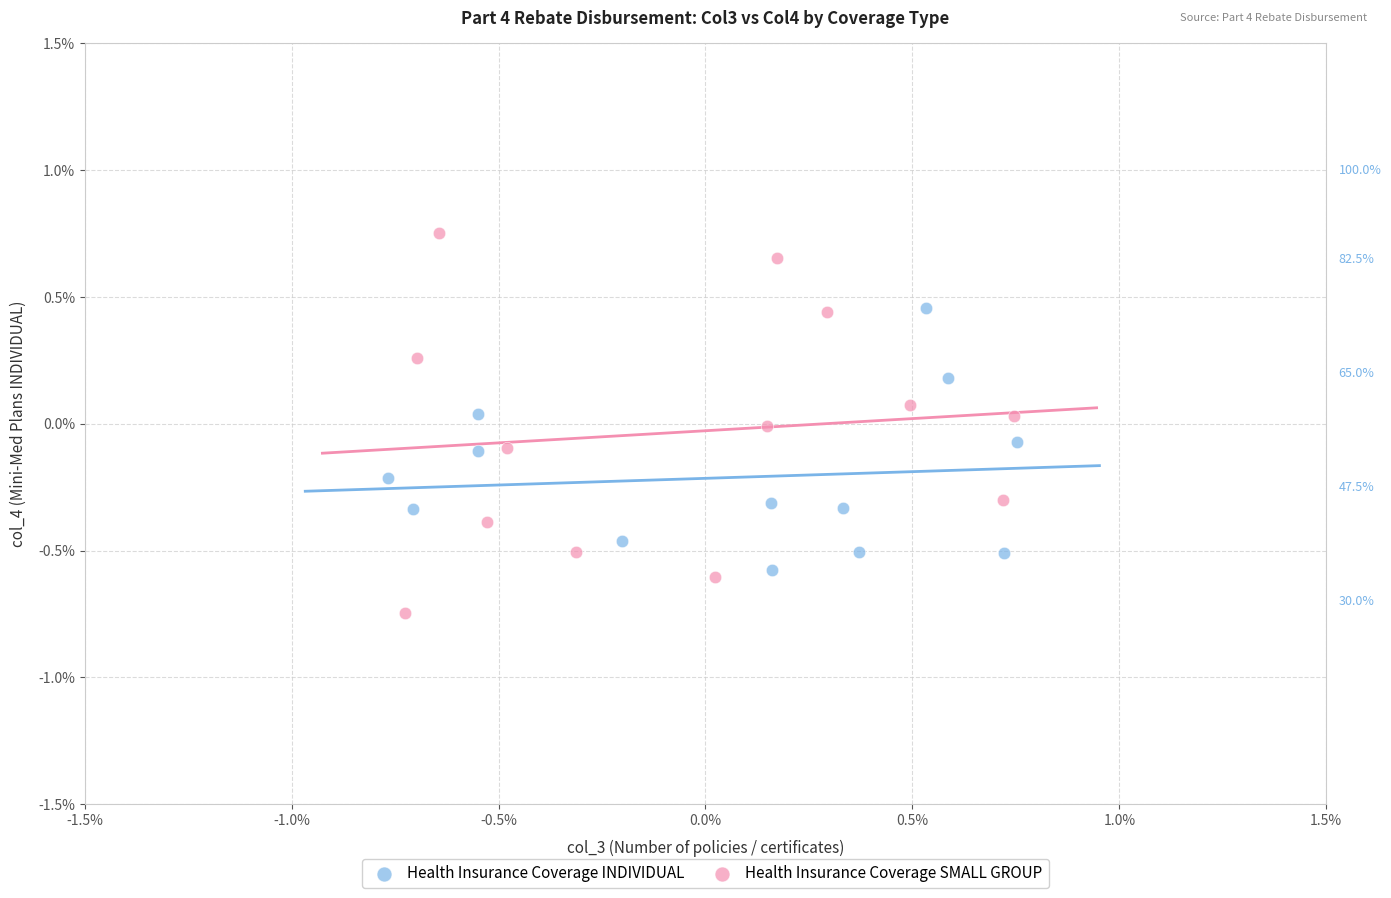

Which series contains the lowest Y value?

Health Insurance Coverage SMALL GROUP